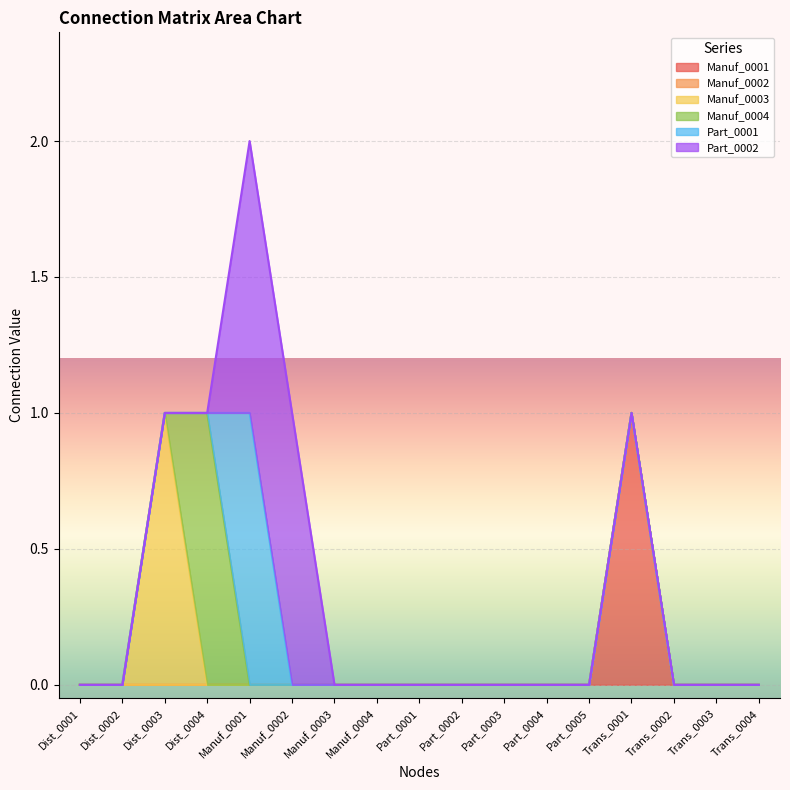

What is the label of the 10th point from the right?

Manuf_0004